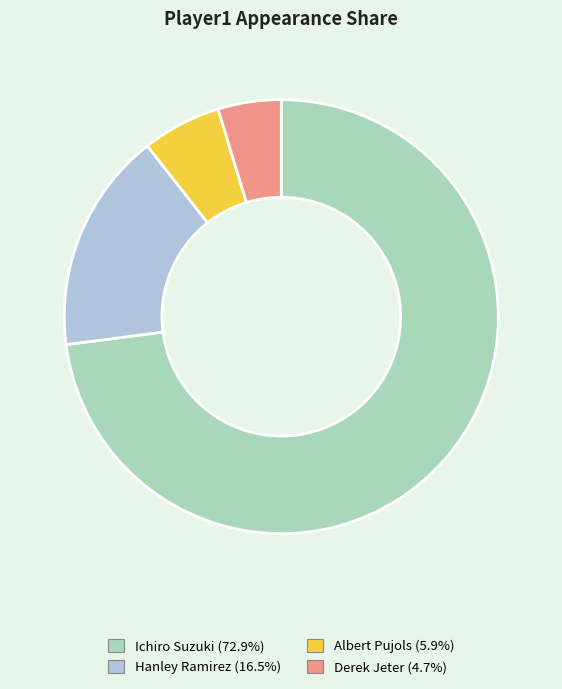

The Ichiro Suzuki slice represents 66% of the pie. True or false?

False